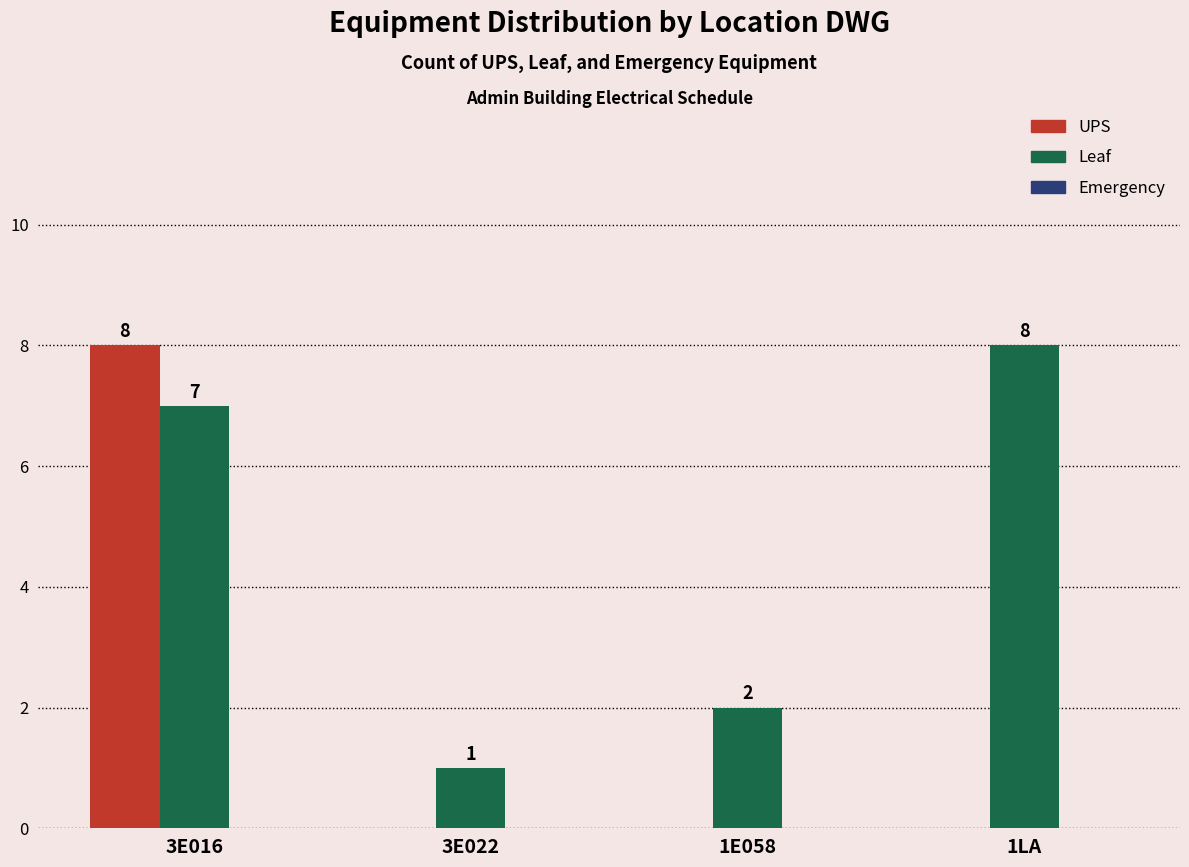

Is it true that Leaf equals 4 at 1LA?

False